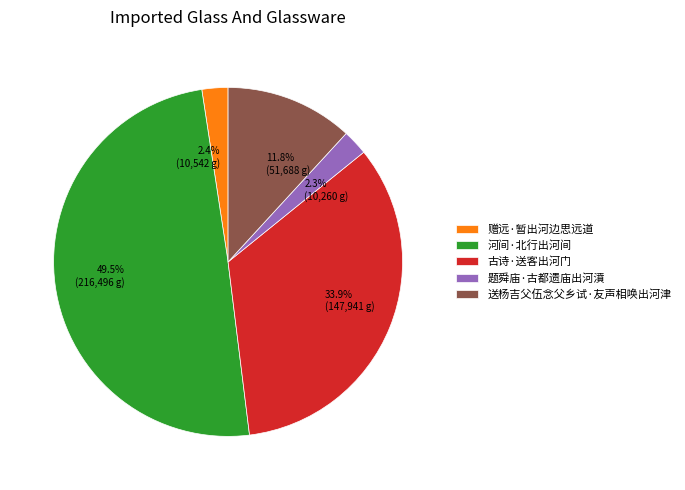

What percentage is NOT represented by 题舜庙·古都遗庙出河濆?

97.7%